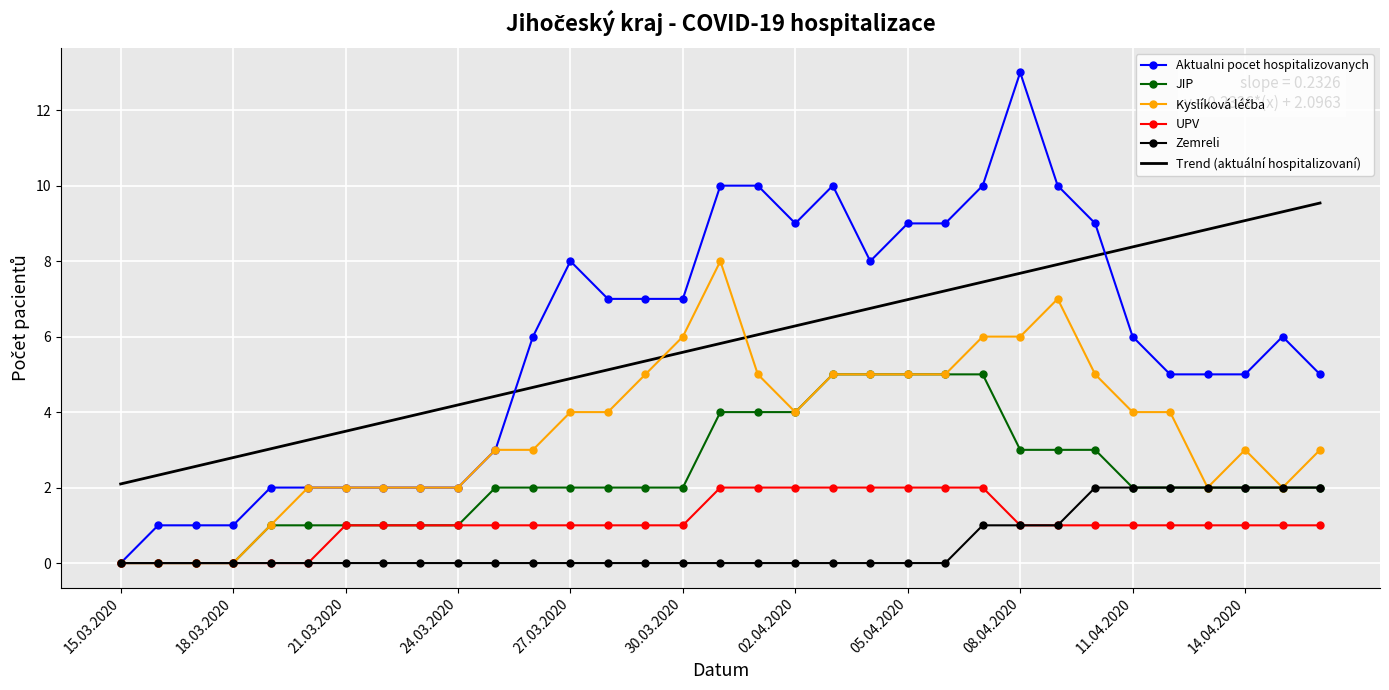

Which series has the widest spread of values?

Aktualni pocet hospitalizovanych